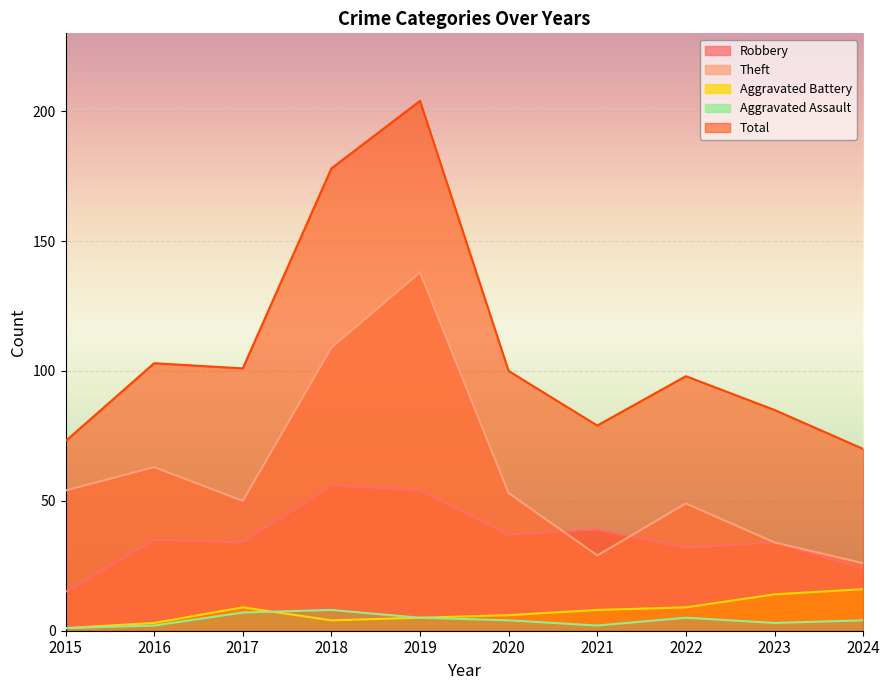

Rank the categories by Total value from lowest to highest.

2024, 2015, 2021, 2023, 2022, 2020, 2017, 2016, 2018, 2019